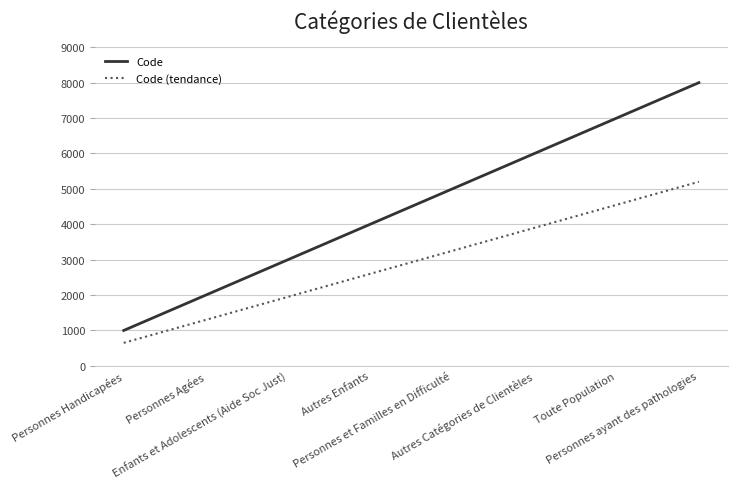

At how many categories does at least one series exceed 1659?

7